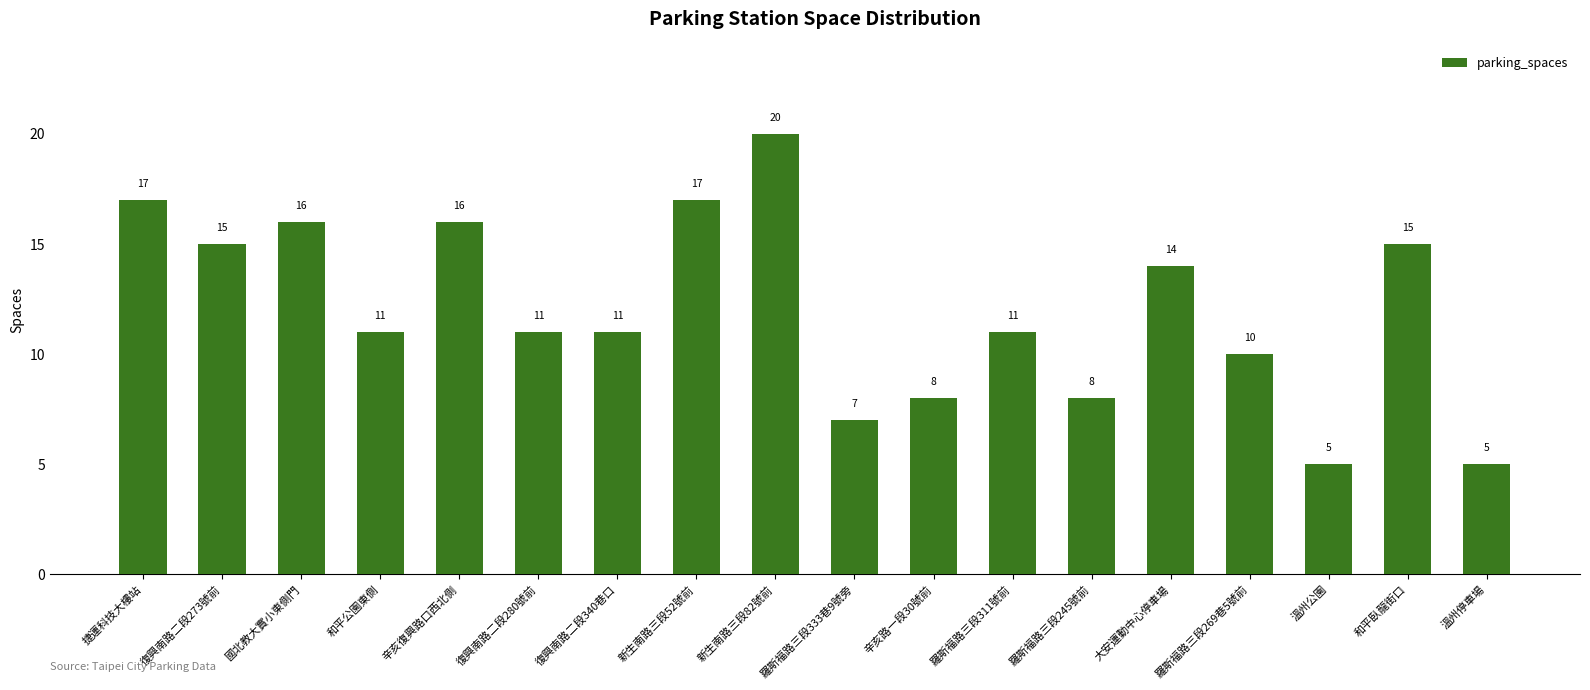

How many bars are there in total?

18